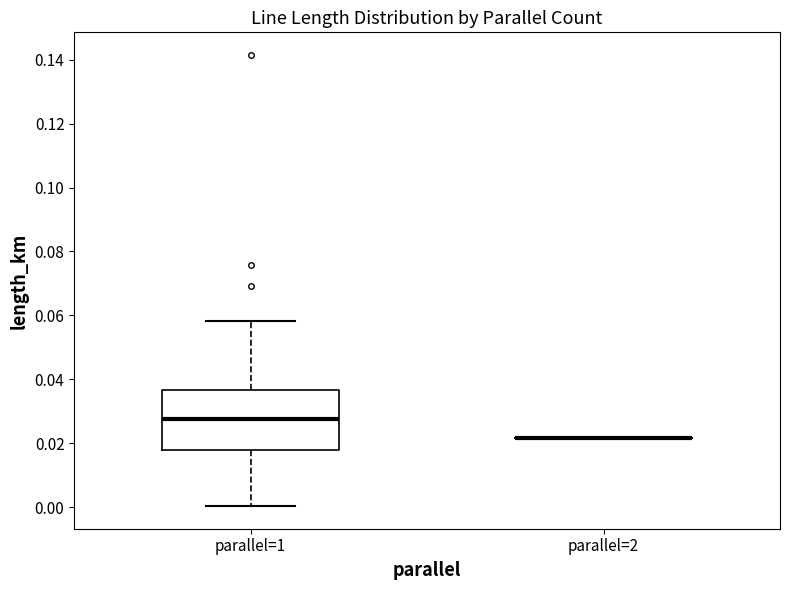

Reading left to right, transcribe this box plot: for each box, give where its median line is, the range the box spans, and where its two whiskers end, as read against the y-axis. The values are not printed on the chart, so give them approximately, as read against the axis.

parallel=1: median 0.028, box 0.018 to 0.036, whiskers 0.000 to 0.058
parallel=2: box collapsed to a line at 0.022, whiskers 0.022 to 0.022